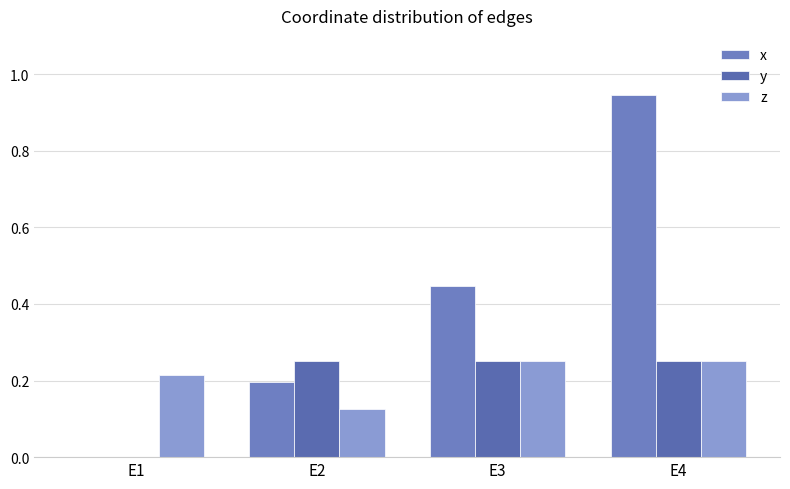

Reading left to right, transcribe all the data shown in this chart.

x: E1=0.0	E2=0.2	E3=0.4	E4=0.9
y: E1=0.0	E2=0.2	E3=0.2	E4=0.2
z: E1=0.2	E2=0.1	E3=0.2	E4=0.2